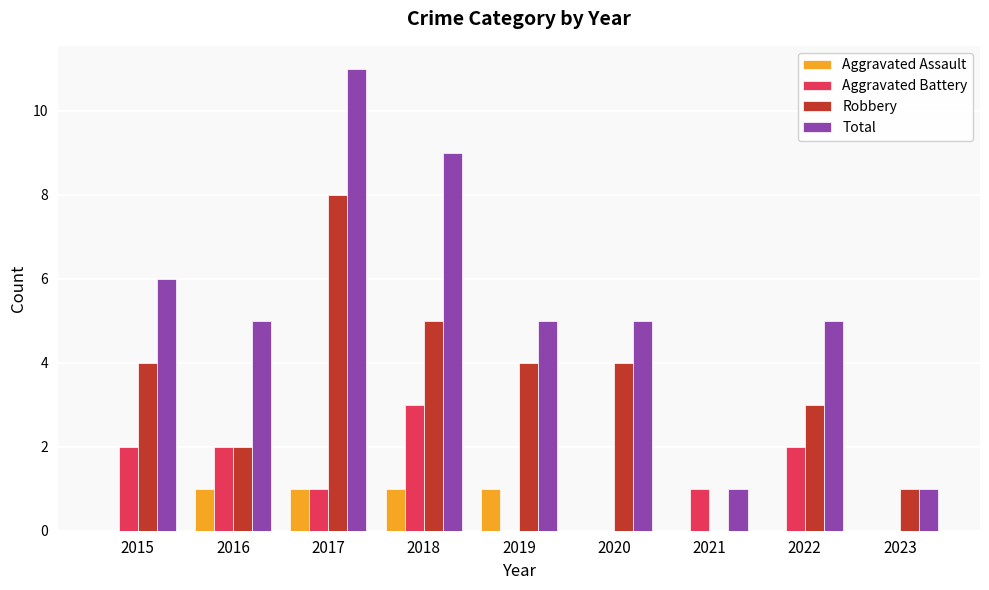

At which category is the sum across all series the highest?

2017